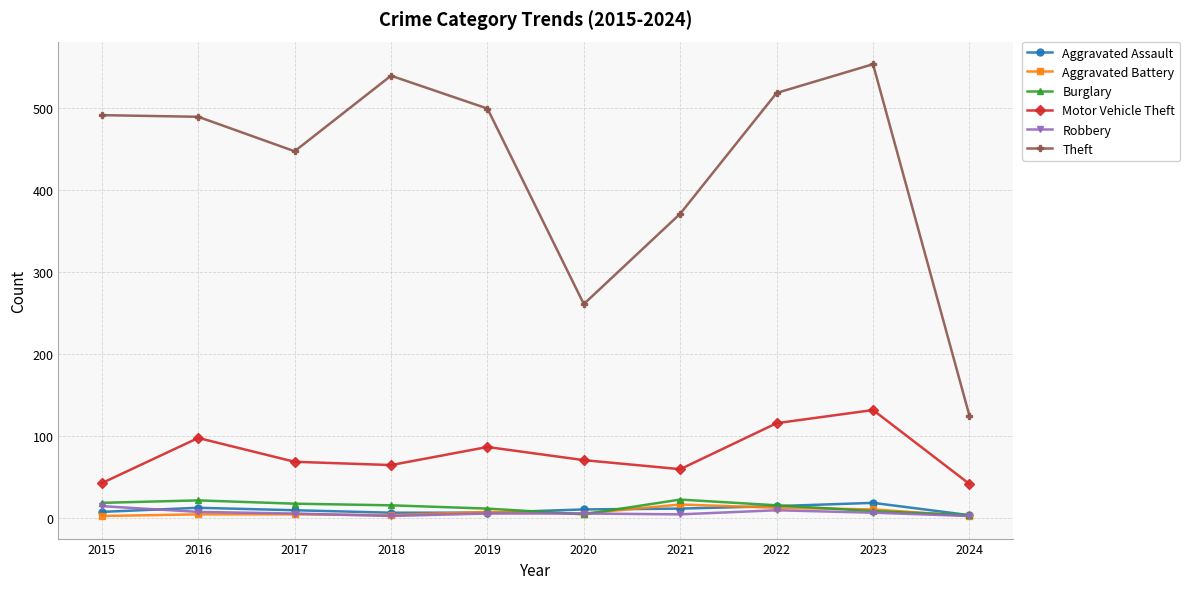

The value of Motor Vehicle Theft at 2016 is 98. True or false?

True